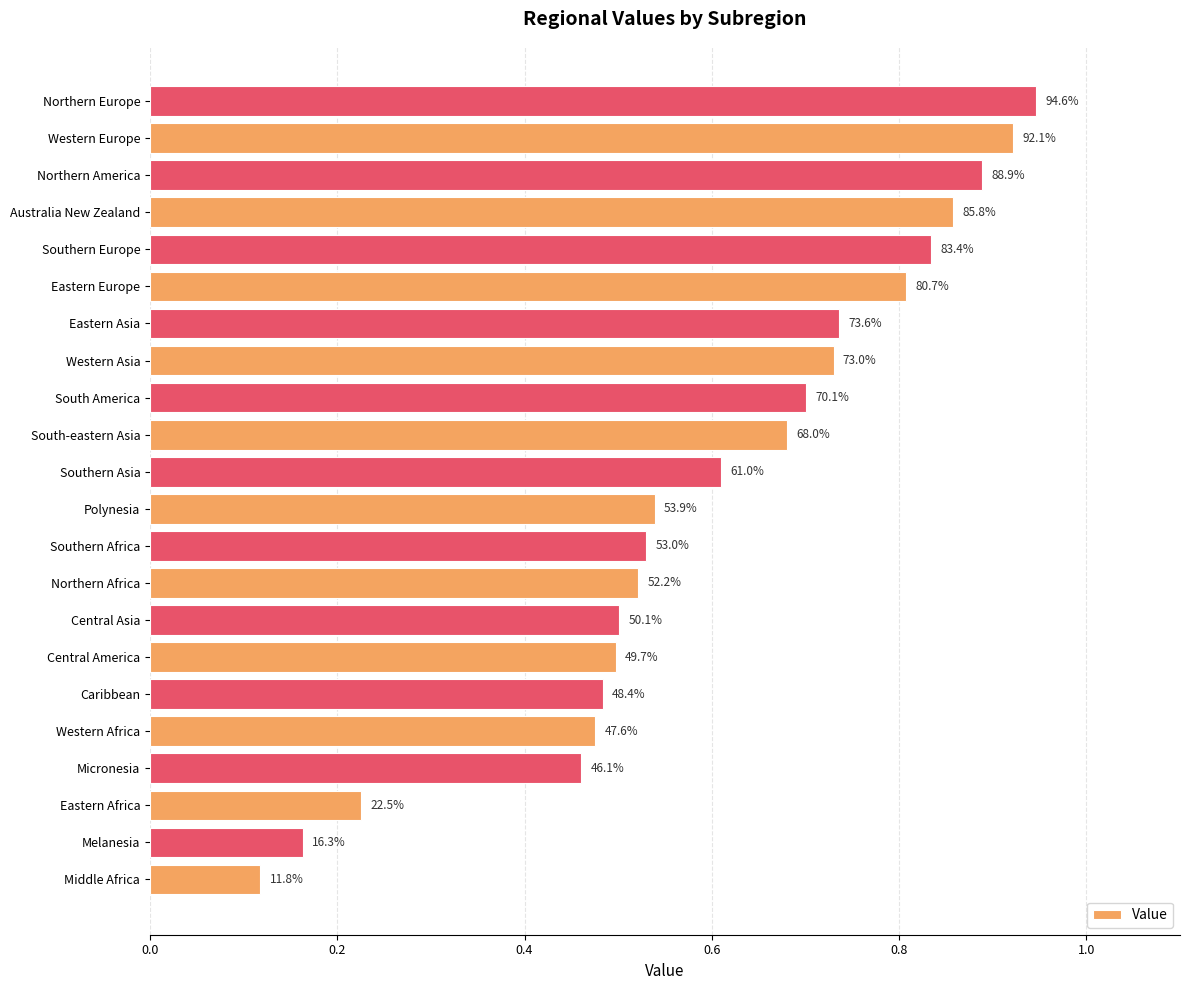

What is the difference between the second highest and second lowest values?

0.8